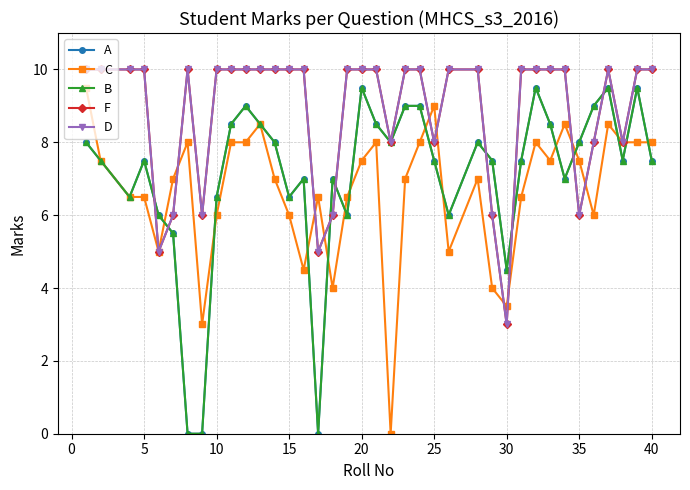

Which series has the largest total across all categories?

F